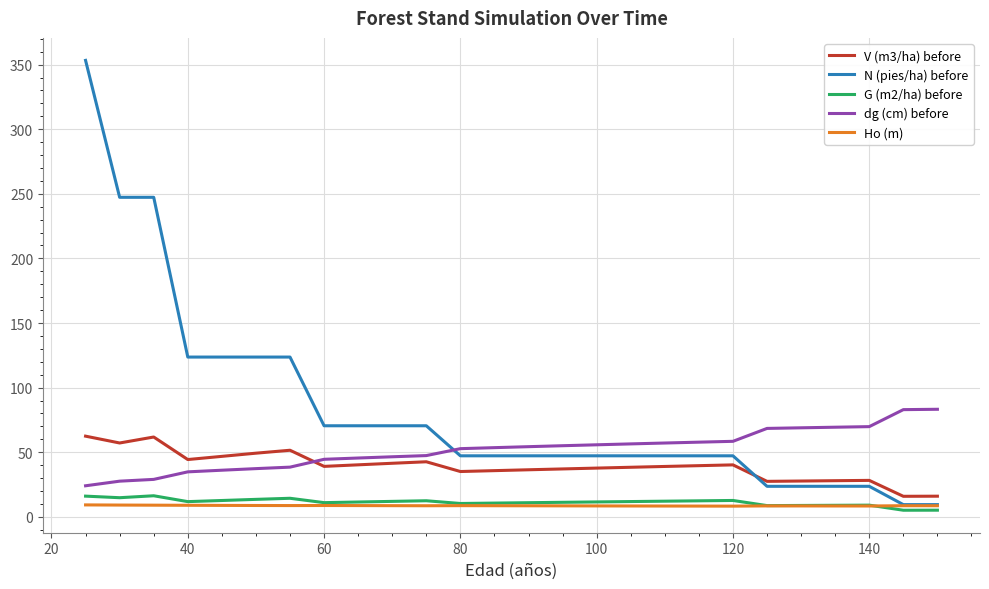

Which series has the widest spread of values?

N (pies/ha) before